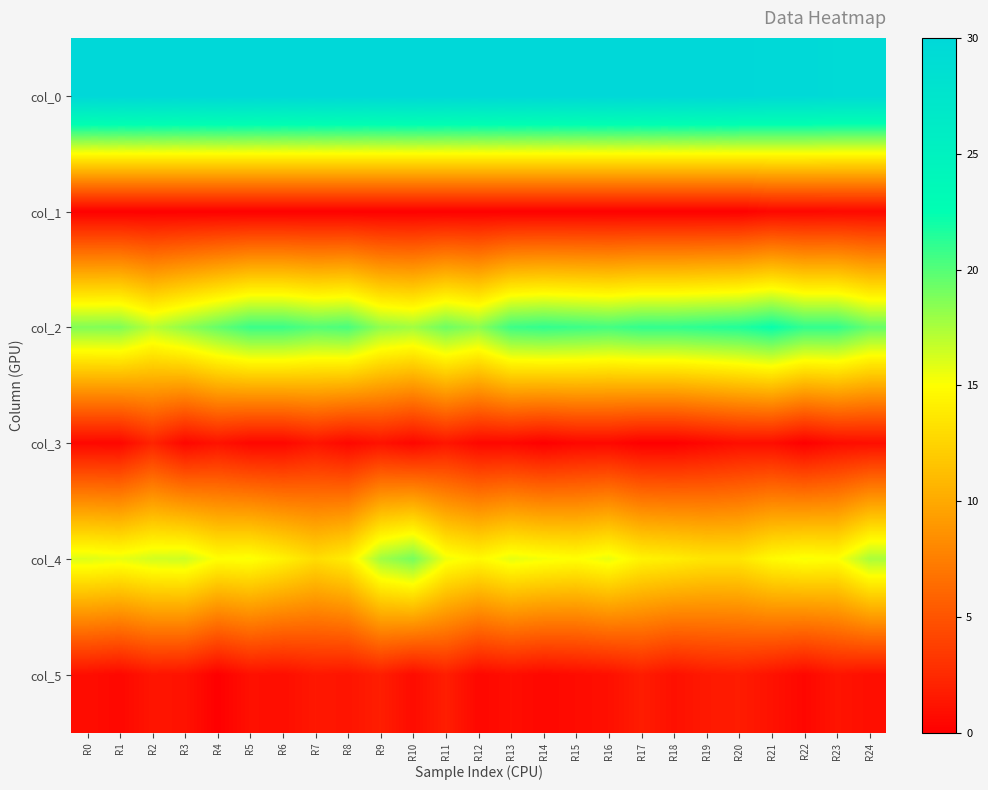

At how many categories does at least one series exceed 17?

25